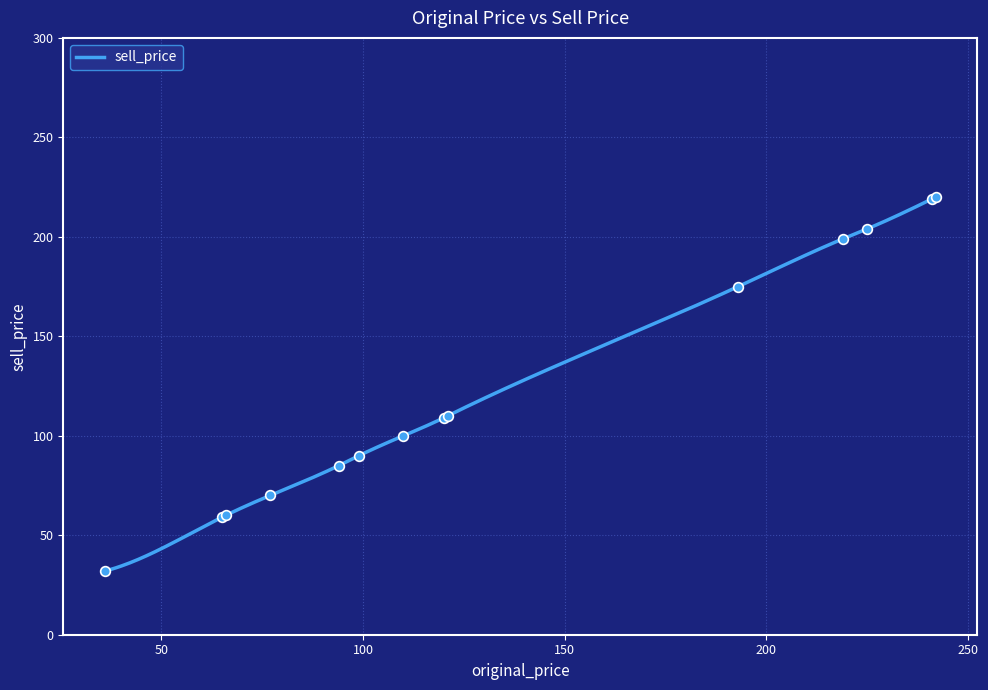

The value of sell_price at 36 is 43. True or false?

False